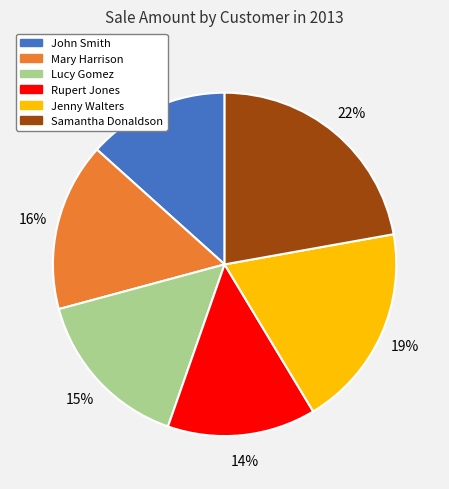

To the nearest percent, what is the difference between the Lucy Gomez and Rupert Jones slice percentages?

1%